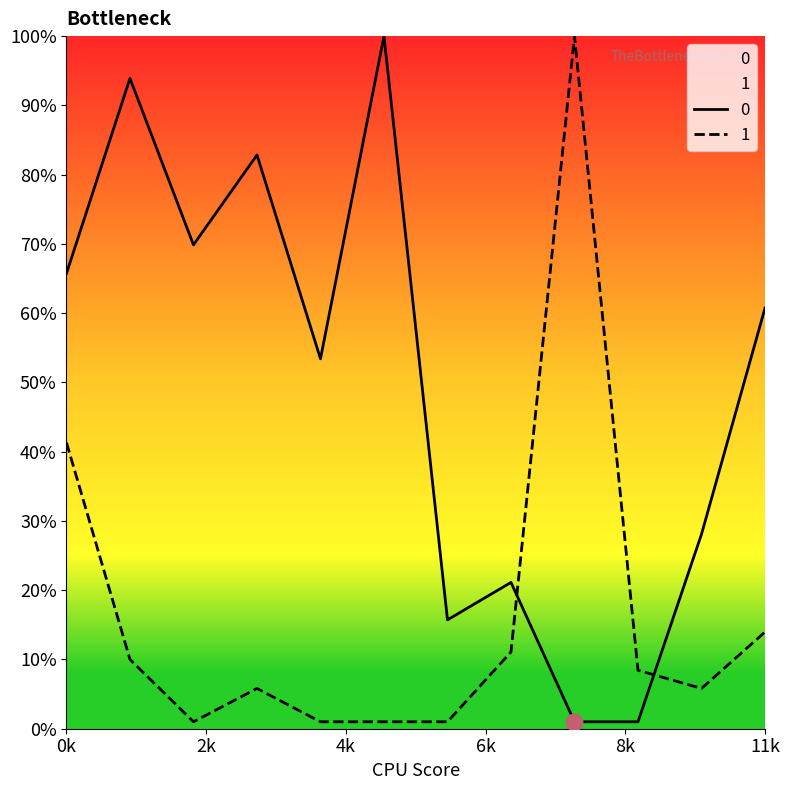

List the series in order of their peak value, lowest first.

0, 1